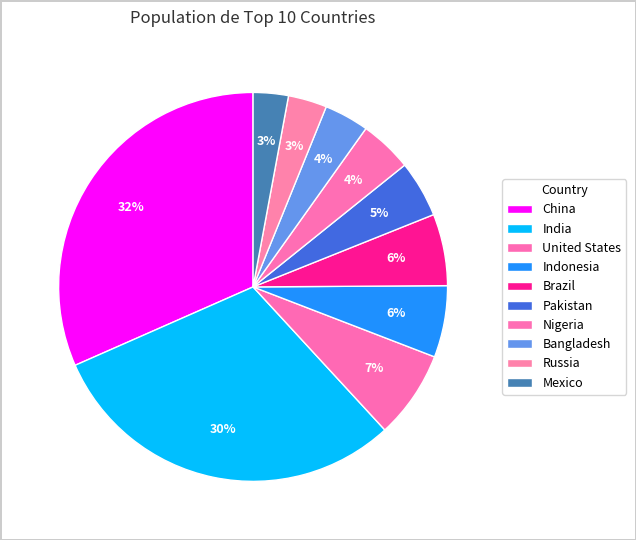

What is the ratio of the value at Russia to the value at Brazil?

0.5